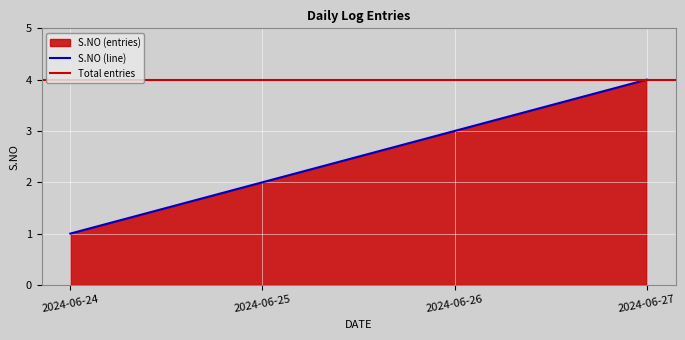

Which has a higher value, 2024-06-26 or 2024-06-25?

2024-06-26